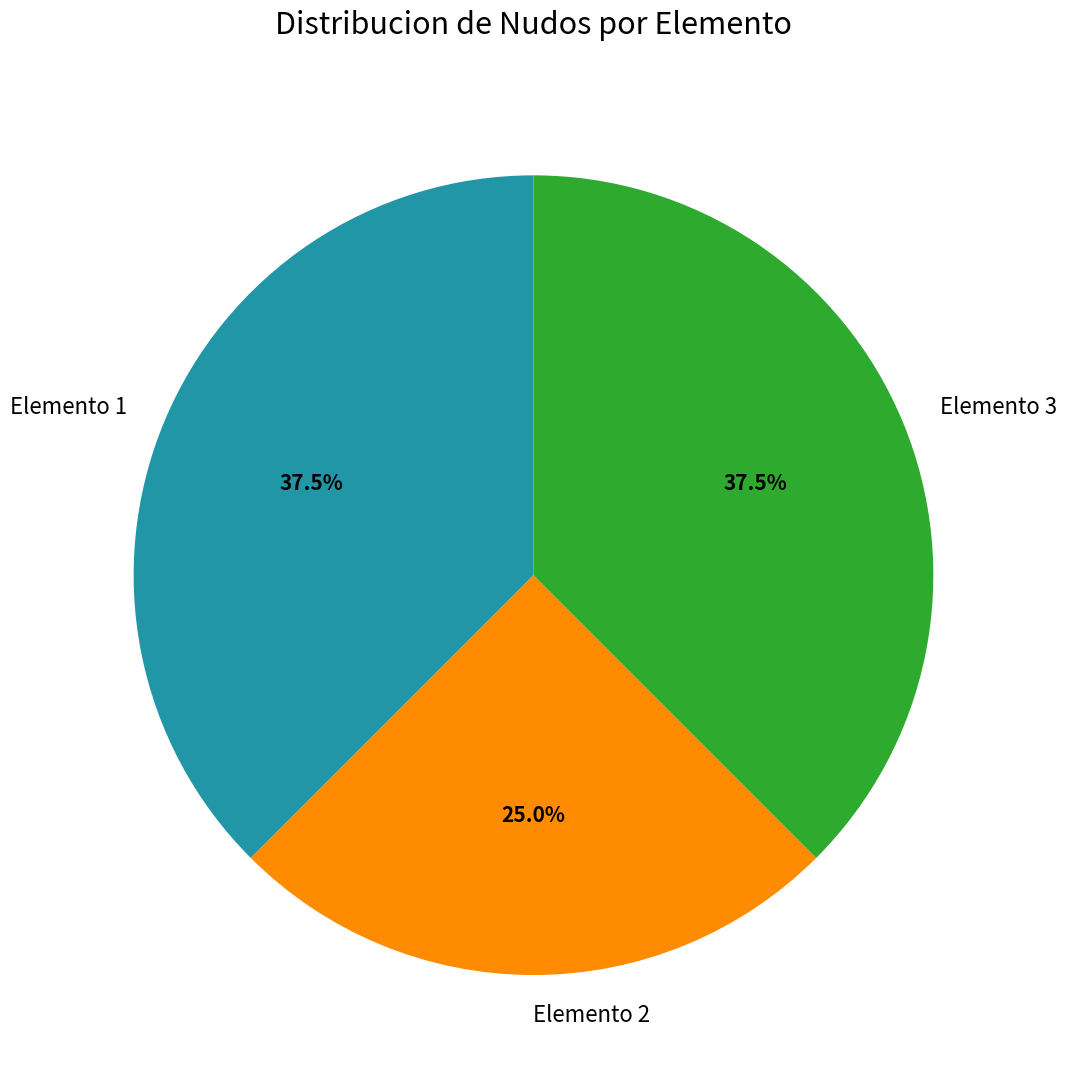

The Elemento 2 slice represents 25% of the pie. True or false?

True